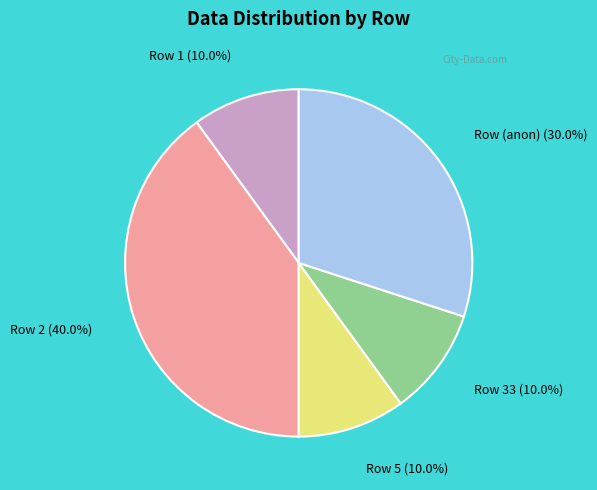

Approximately how many times larger is the value at Row 2 (40.0%) compared to Row 5 (10.0%)?

4.0